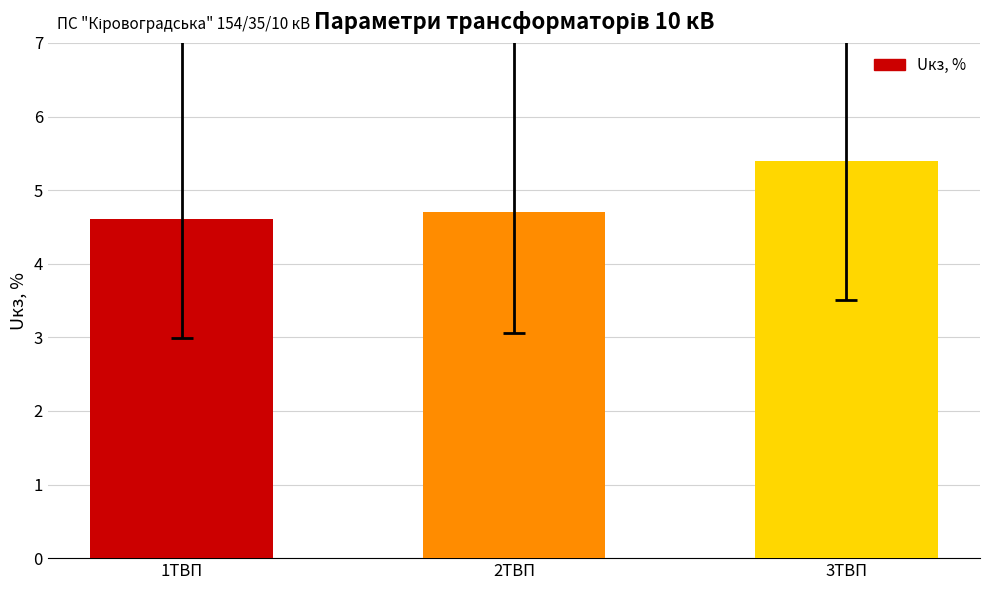

The chart shows a value of 1.0 at 2ТВП. True or false?

False